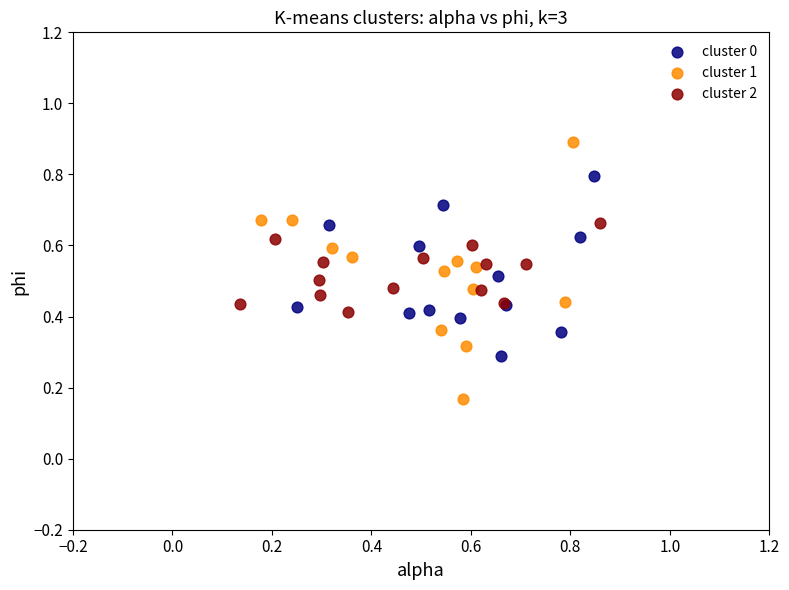

Which series reaches the minimum Y coordinate?

cluster 1